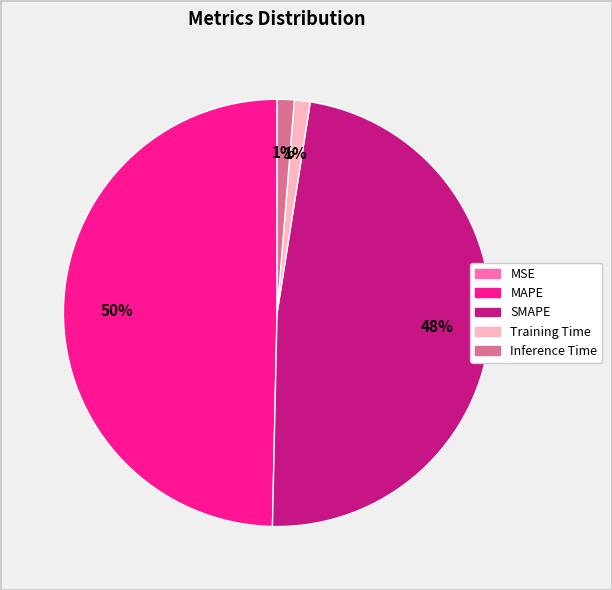

Does Training Time account for over 50% of the chart?

No